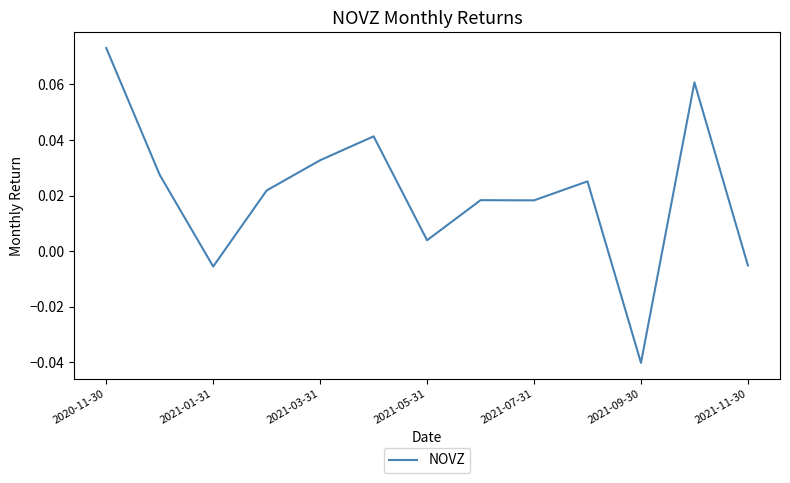

How many lines are shown in the chart?

1